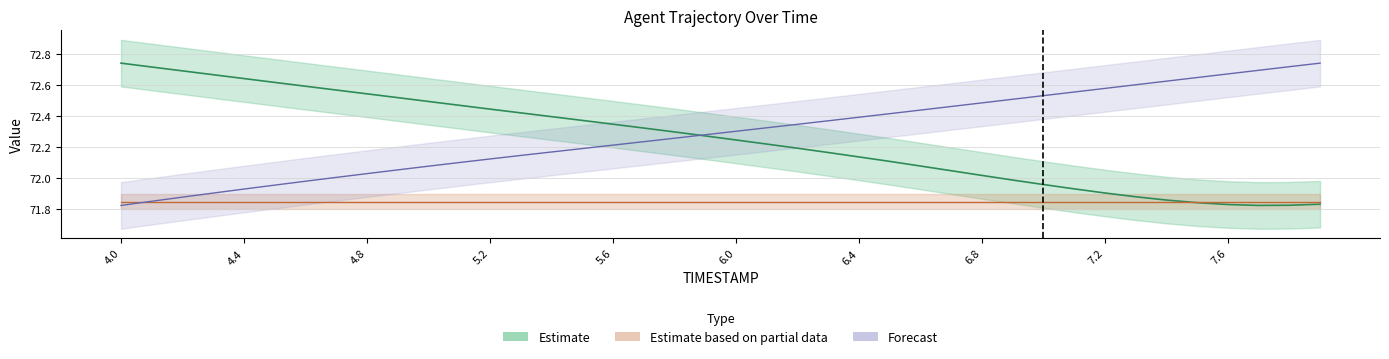

Is the value of Y at 6.3 greater than the value of X at 5.1?

No